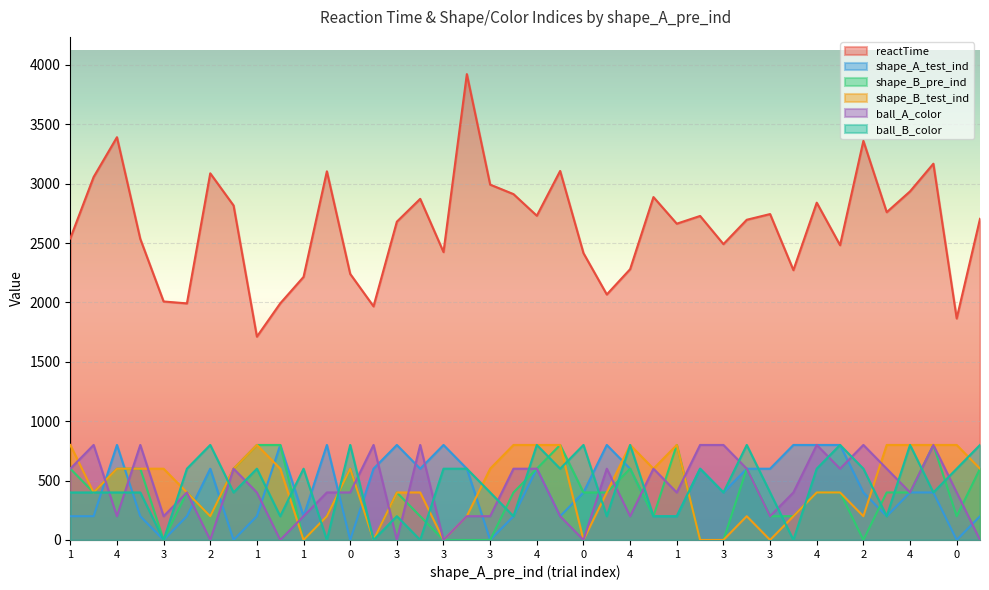

Which category has the highest value in the reactTime series?

3